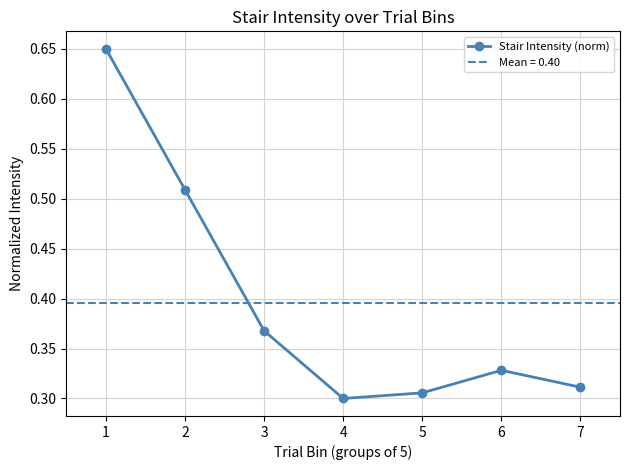

Reading left to right, what are all the values shown in this chart?

0.6	0.5	0.4	0.3	0.3	0.3	0.3